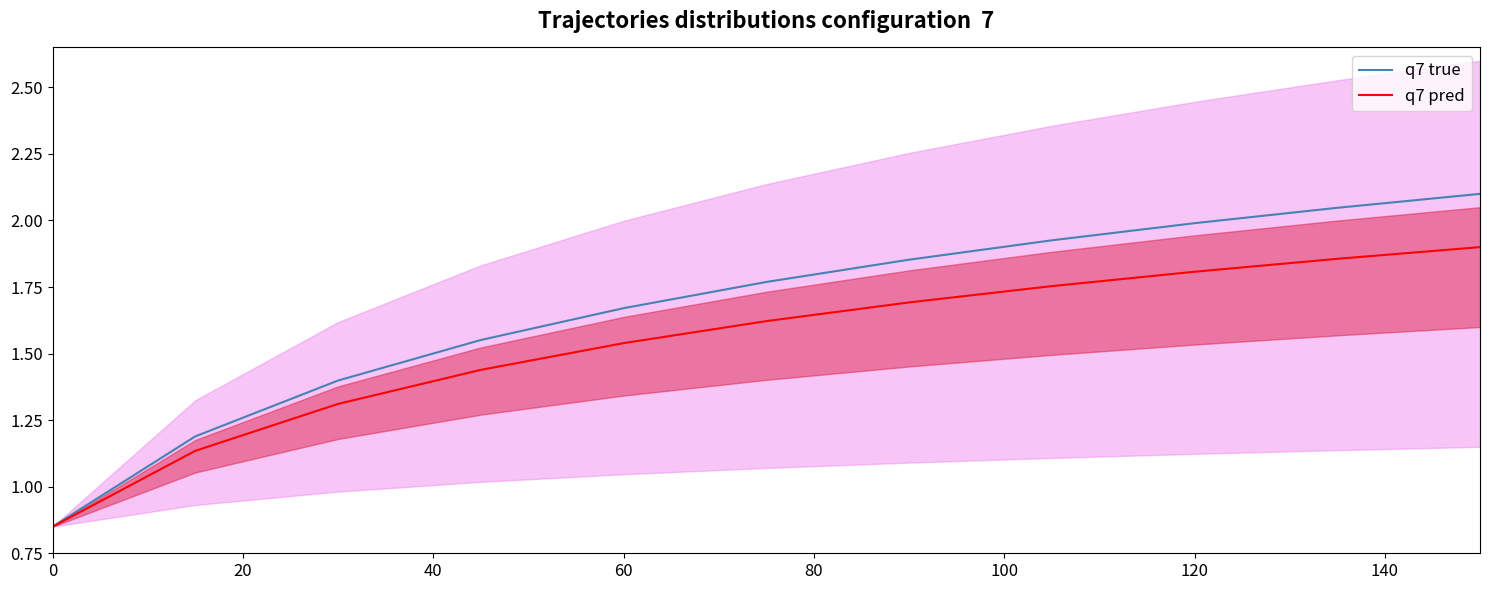

Reading left to right, list all the values displayed in this chart.

q7 true: 0.8	1.2	1.4	1.6	1.7	1.8	1.9	1.9	2.0	2.0	2.1
q7 pred: 0.8	1.1	1.3	1.4	1.5	1.6	1.7	1.8	1.8	1.9	1.9